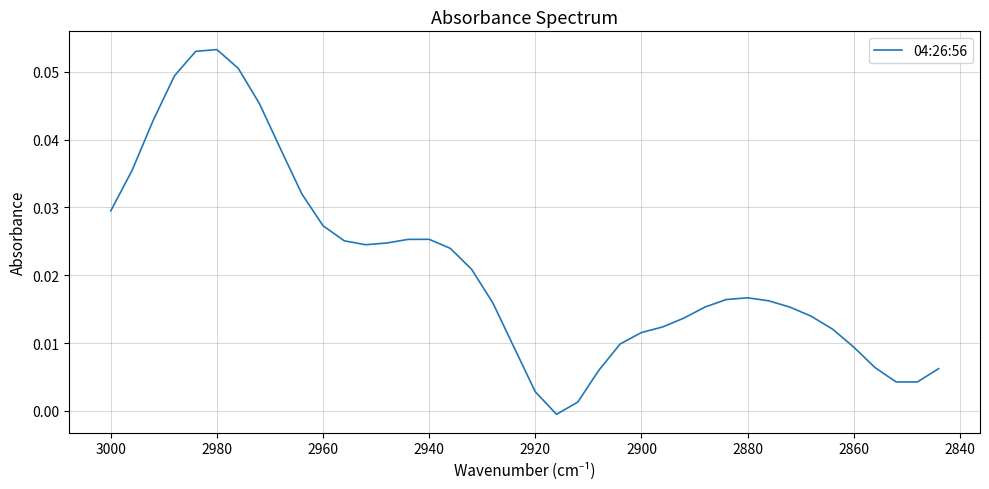

How many points are lower than both their immediate neighbors (excluding endpoints)?

3